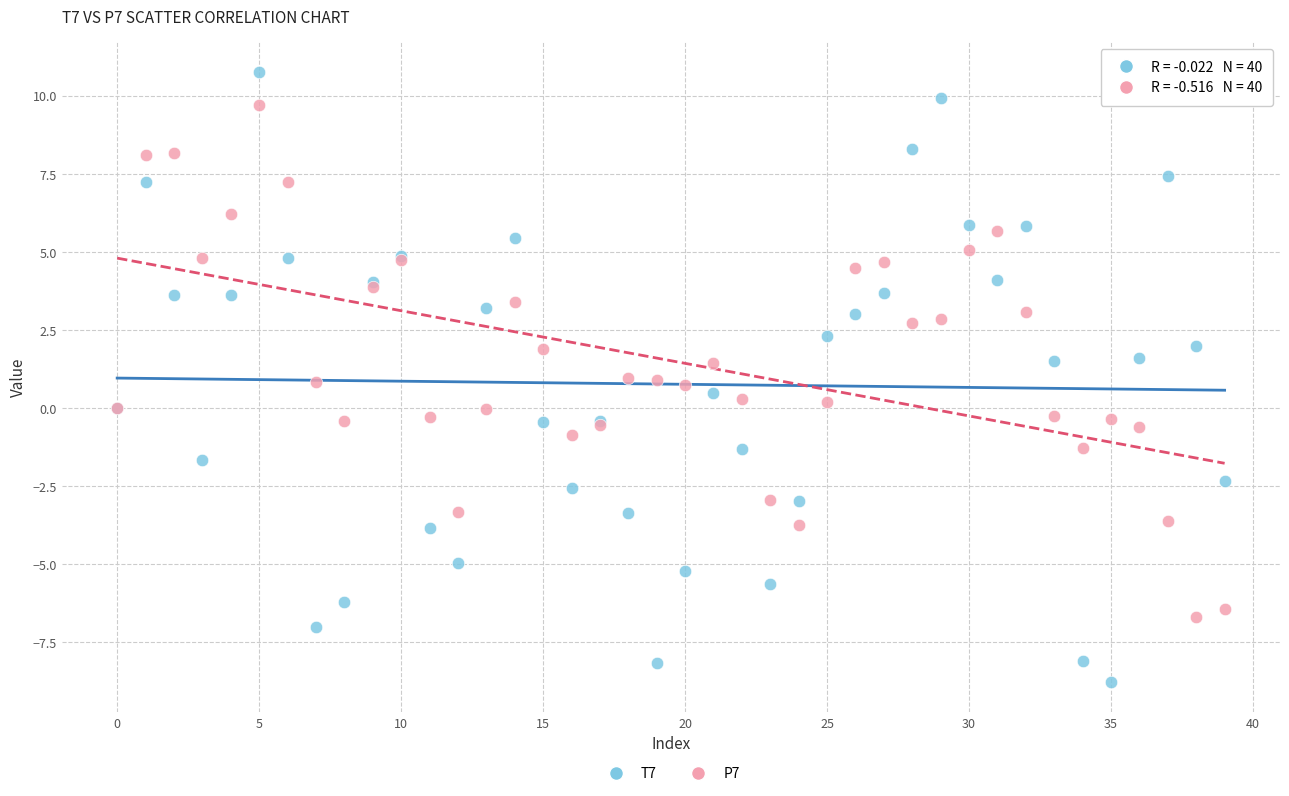

Which series contains the lowest Y value?

T7